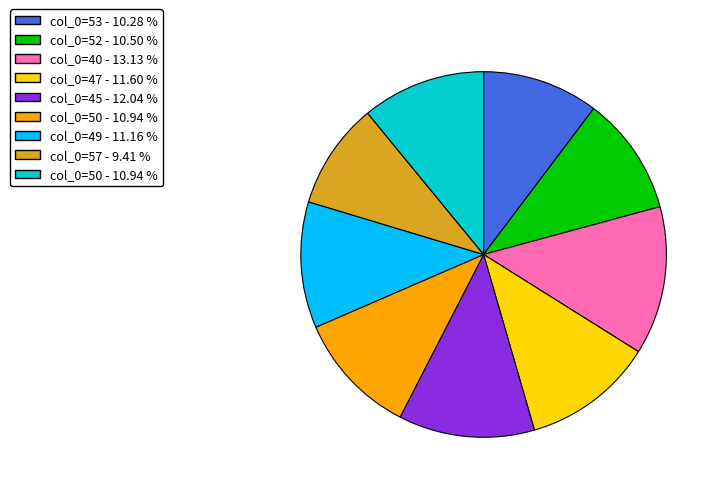

How many segments does this pie chart have?

9